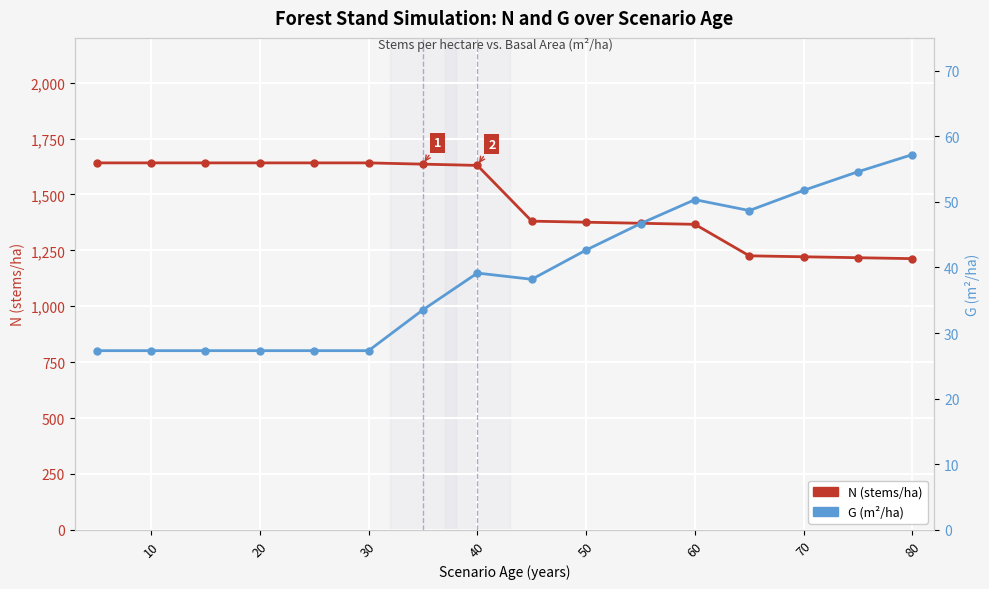

Between 10 and 50, which series saw the biggest shift?

N (stems/ha)